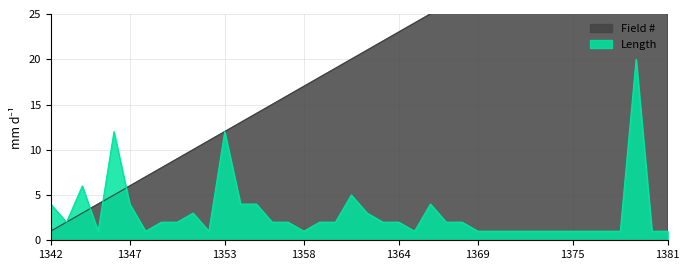

True or false: Length and Field # cross at least once.

True